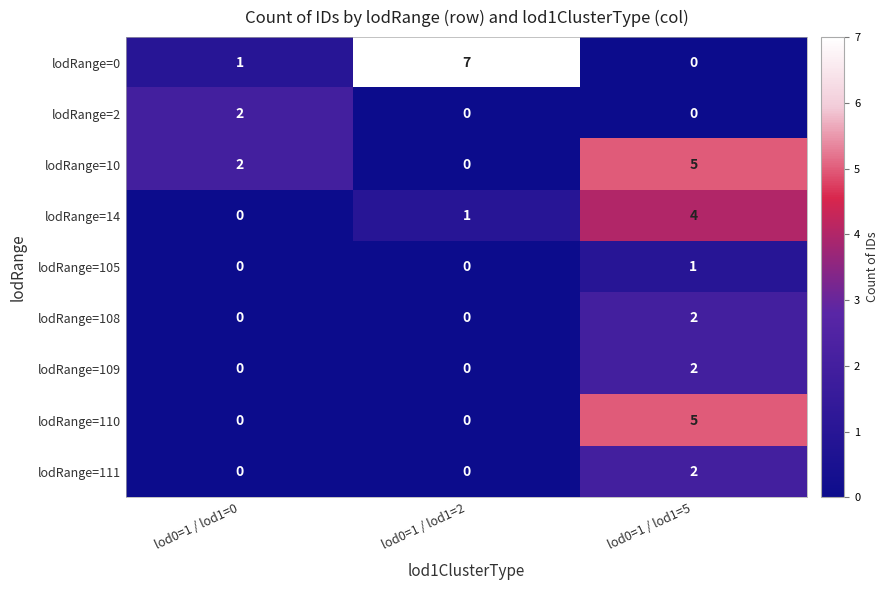

At which label does lodRange=109 reach its minimum?

lod0=1 / lod1=0